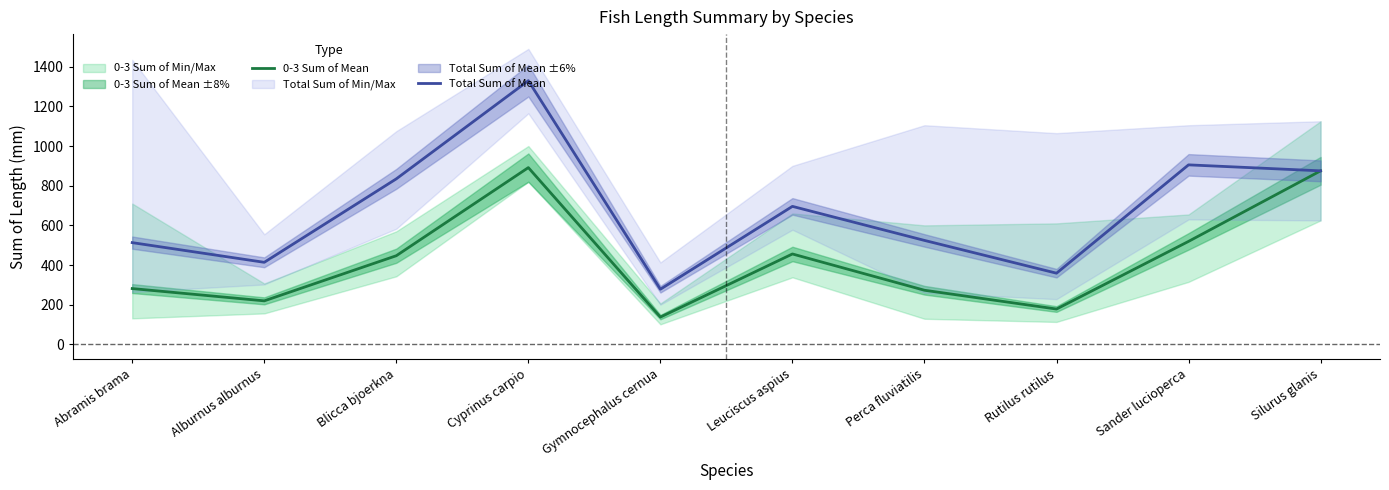

Which series has the largest range (max minus min)?

Total Sum of Mean